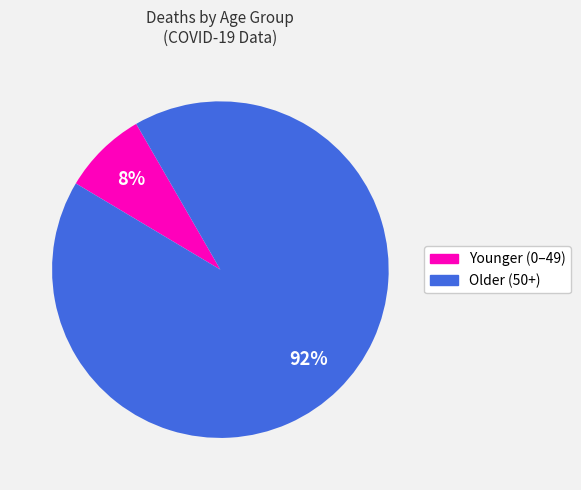

To the nearest percent, what is the difference between the largest and smallest slice percentages?

84%